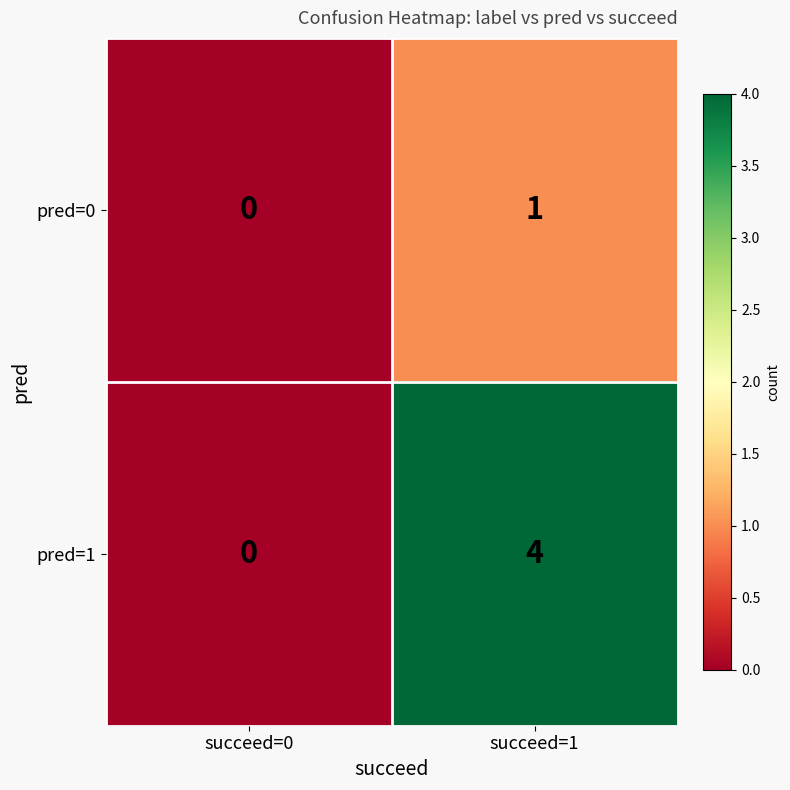

What is the sum of the pred=1 values at succeed=1 and succeed=0?

4